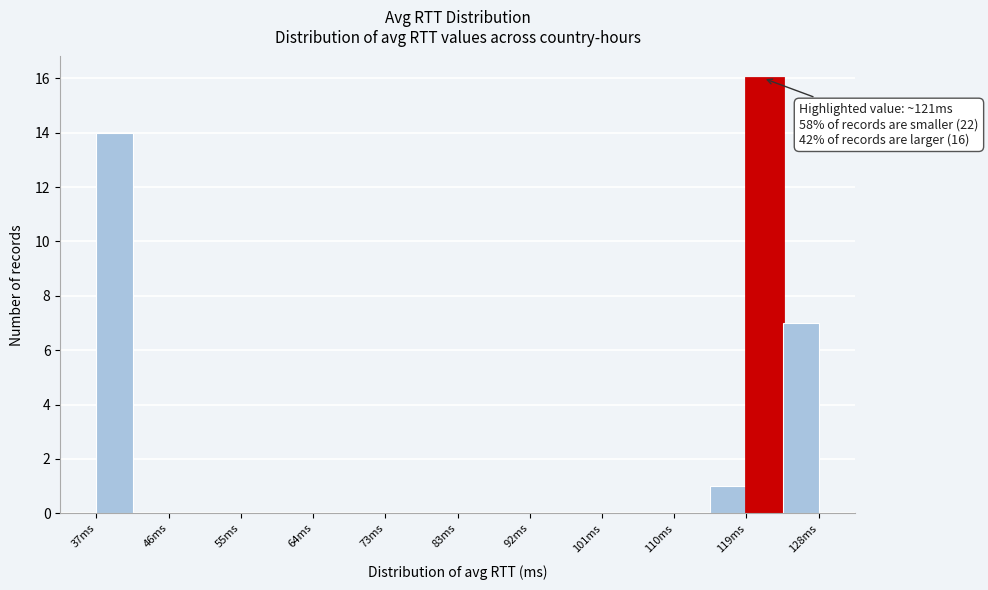

Which range on the x-axis has the tallest bar?

119 to 124